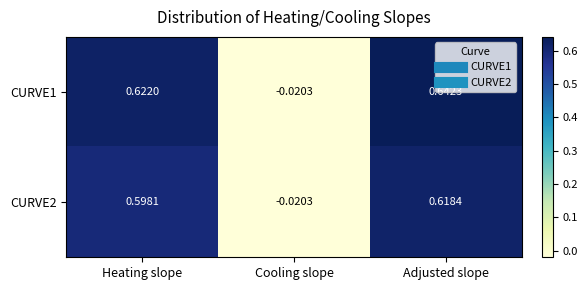

At which category is the sum across all series the highest?

Adjusted slope